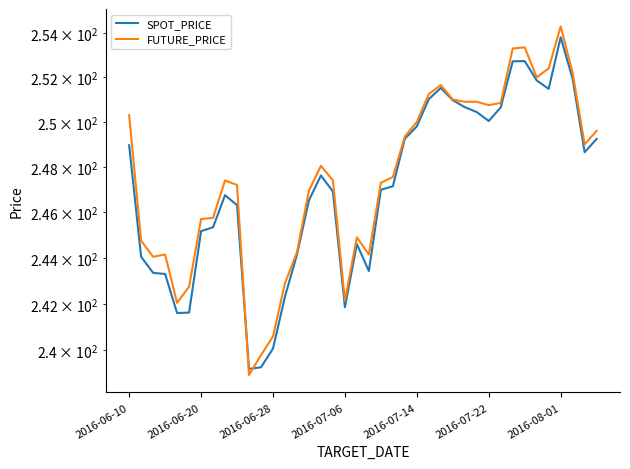

Reading right to left, transcribe all the data shown in this chart.

SPOT_PRICE: 249.2	248.7	251.9	253.8	251.5	251.9	252.7	252.7	250.7	250.0	250.4	250.7	251.0	251.5	251.0	249.8	249.2	247.1	247.0	243.4	244.6	241.9	246.9	247.6	246.5	244.1	242.3	240.1	239.3	239.2	246.3	246.8	245.3	245.2	241.6	241.6	243.3	243.3	244.1	249.0
FUTURE_PRICE: 249.6	249.0	252.2	254.3	252.4	252.0	253.3	253.3	250.8	250.8	250.9	250.9	251.0	251.7	251.2	250.0	249.3	247.6	247.3	244.2	244.9	242.2	247.4	248.1	246.9	244.2	242.9	240.6	239.8	238.9	247.2	247.4	245.8	245.7	242.8	242.1	244.2	244.1	244.8	250.3